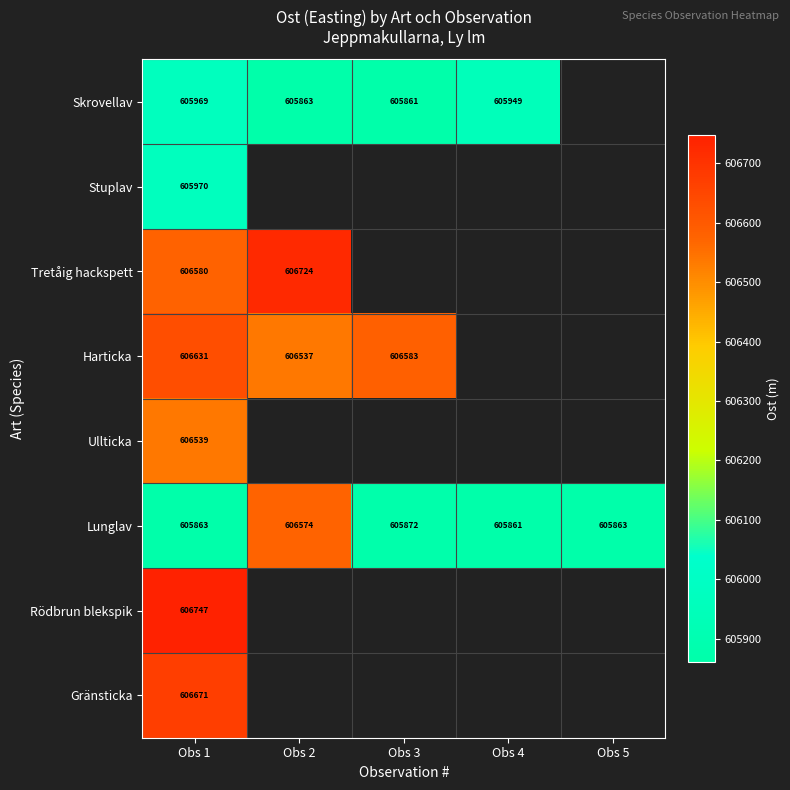

Rank the series at Obs 1 from lowest to highest value.

Lunglav, Skrovellav, Stuplav, Ullticka, Tretåig hackspett, Harticka, Gränsticka, Rödbrun blekspik